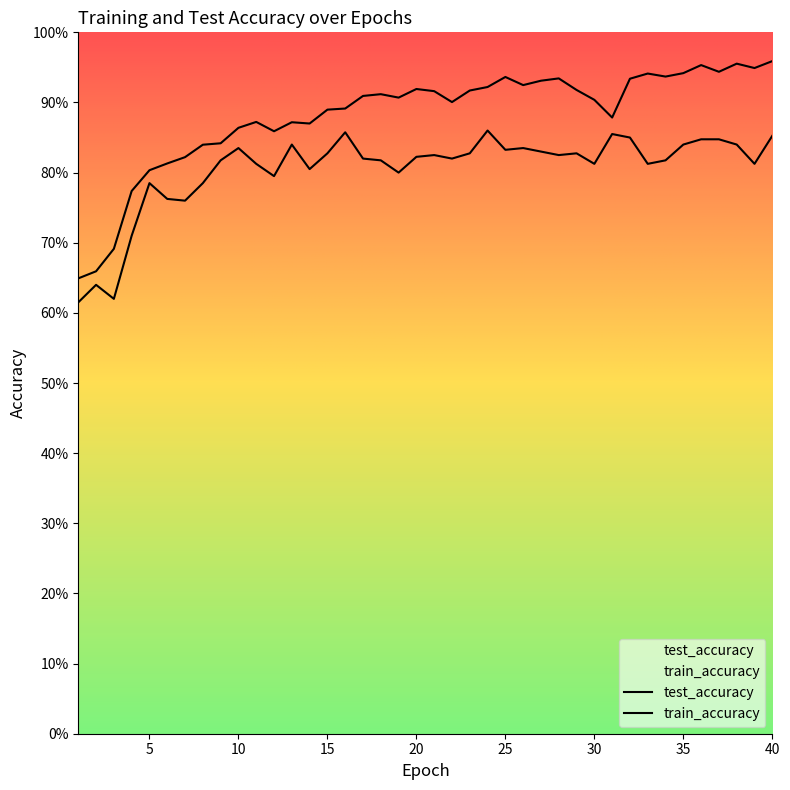

Reading right to left, extract all data points from this chart.

test_accuracy: 40=0.9	39=0.8	38=0.8	37=0.8	36=0.8	35=0.8	34=0.8	33=0.8	32=0.8	31=0.9	30=0.8	29=0.8	28=0.8	27=0.8	26=0.8	25=0.8	24=0.9	23=0.8	22=0.8	21=0.8	20=0.8	19=0.8	18=0.8	17=0.8	16=0.9	15=0.8	14=0.8	13=0.8	12=0.8	11=0.8	10=0.8	9=0.8	8=0.8	7=0.8	6=0.8	5=0.8	4=0.7	3=0.6	2=0.6	1=0.6
train_accuracy: 40=1.0	39=0.9	38=1.0	37=0.9	36=1.0	35=0.9	34=0.9	33=0.9	32=0.9	31=0.9	30=0.9	29=0.9	28=0.9	27=0.9	26=0.9	25=0.9	24=0.9	23=0.9	22=0.9	21=0.9	20=0.9	19=0.9	18=0.9	17=0.9	16=0.9	15=0.9	14=0.9	13=0.9	12=0.9	11=0.9	10=0.9	9=0.8	8=0.8	7=0.8	6=0.8	5=0.8	4=0.8	3=0.7	2=0.7	1=0.6